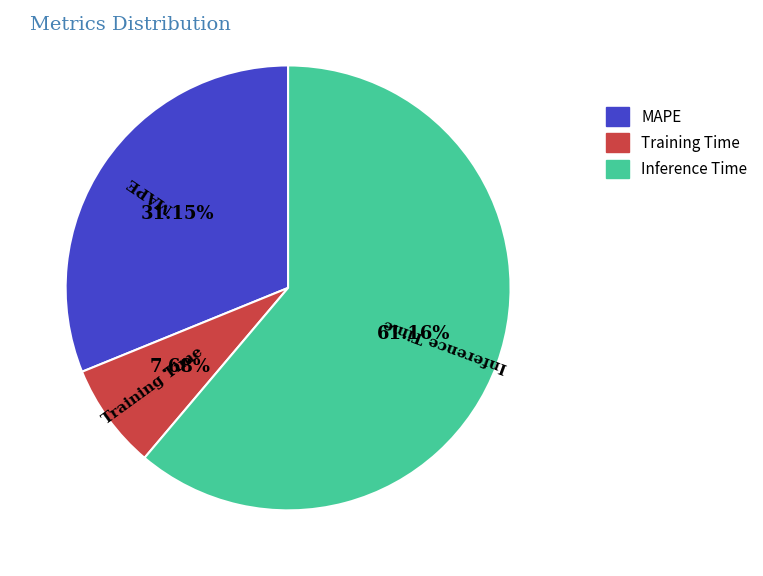

Count the number of slices in the pie.

3